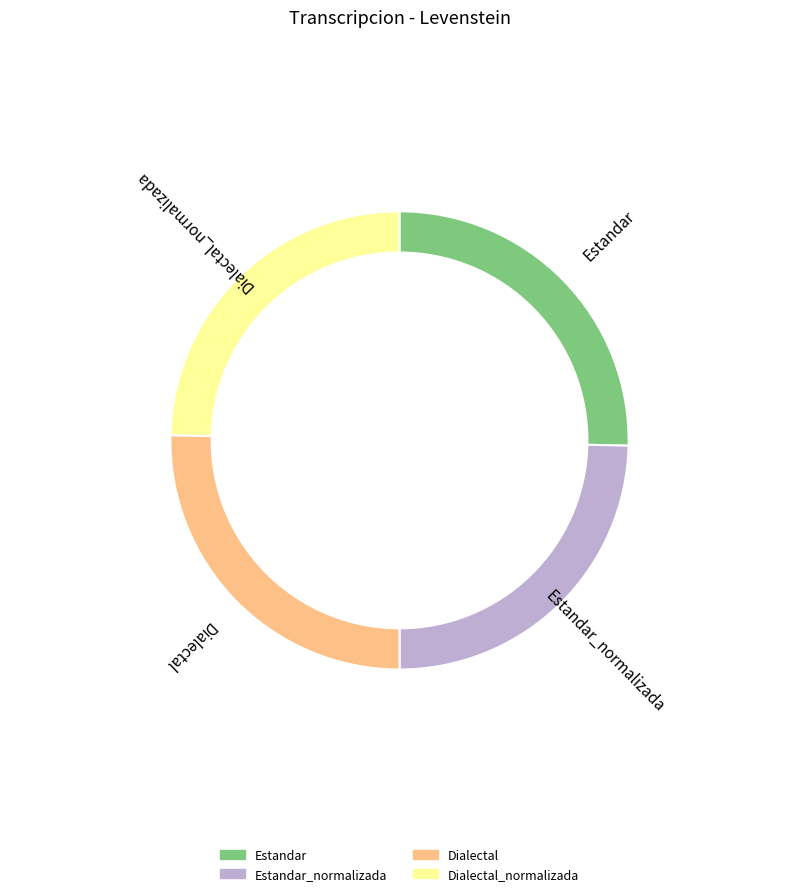

How many segments does this pie chart have?

4